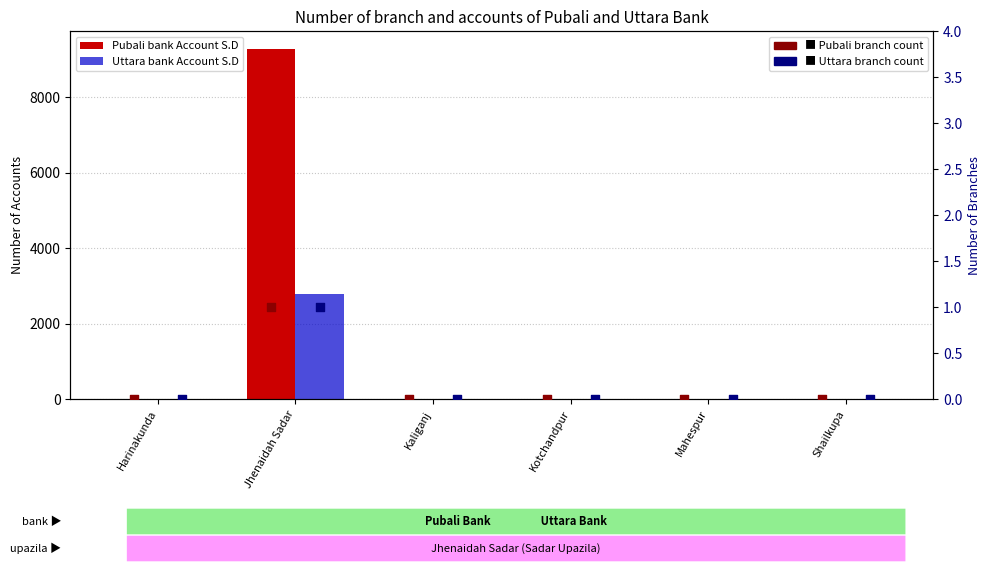

Which series has the widest spread of Y values?

Pubali bank Account S.D